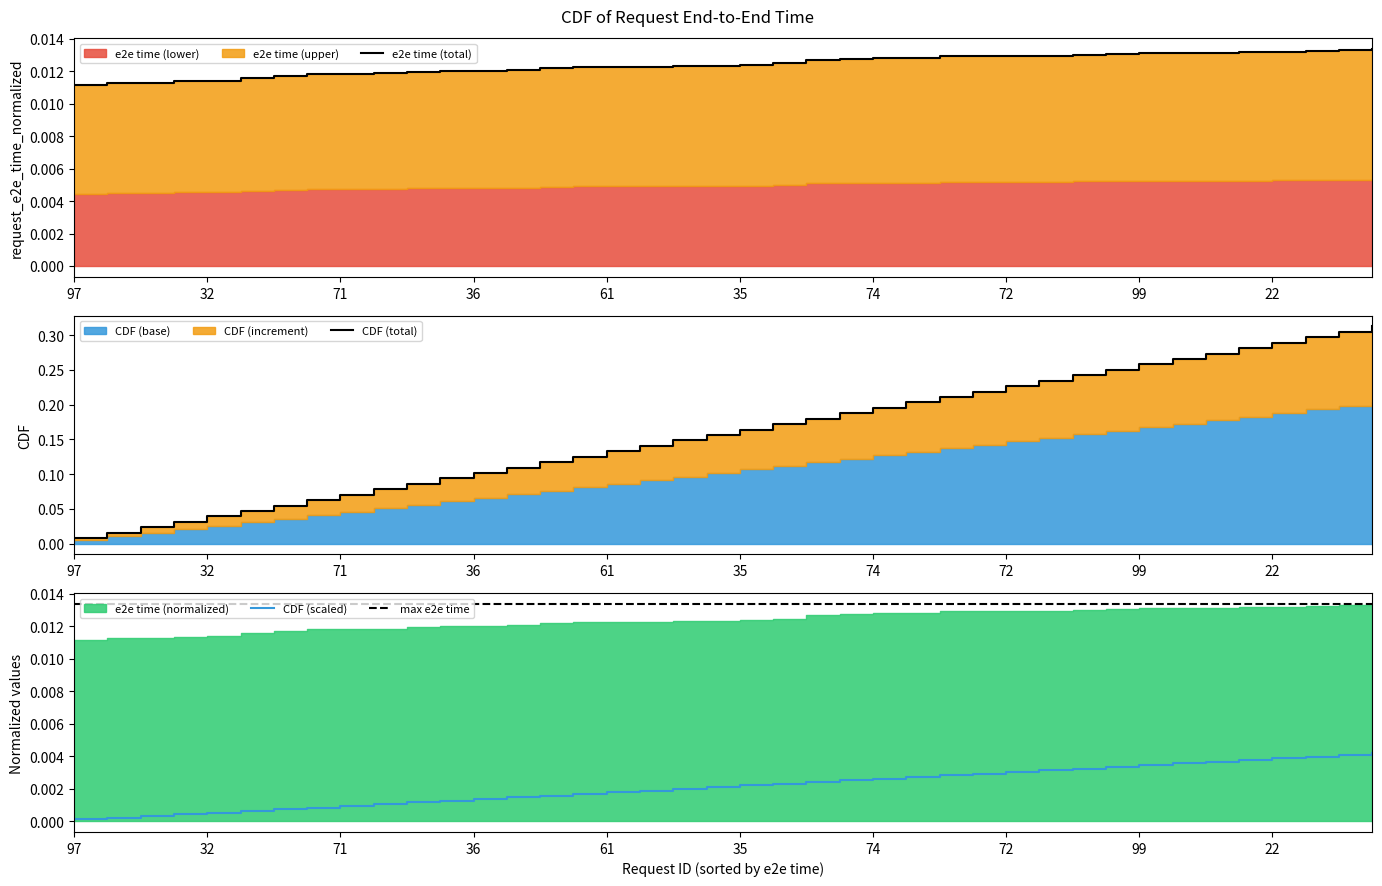

True or false: CDF (scaled) has more than 0 interior local peaks.

False